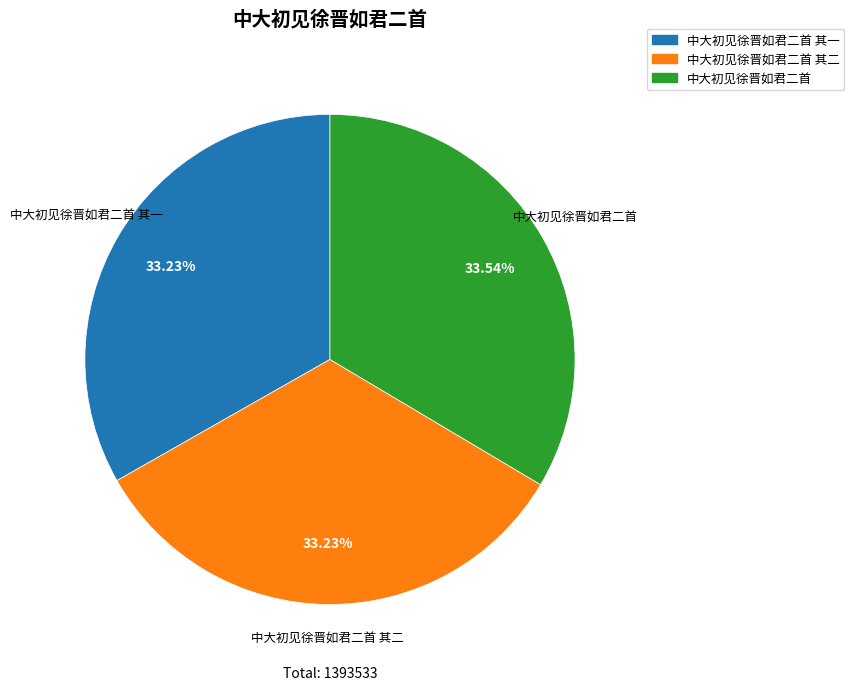

Does 中大初见徐晋如君二首 其二 account for over 50% of the chart?

No